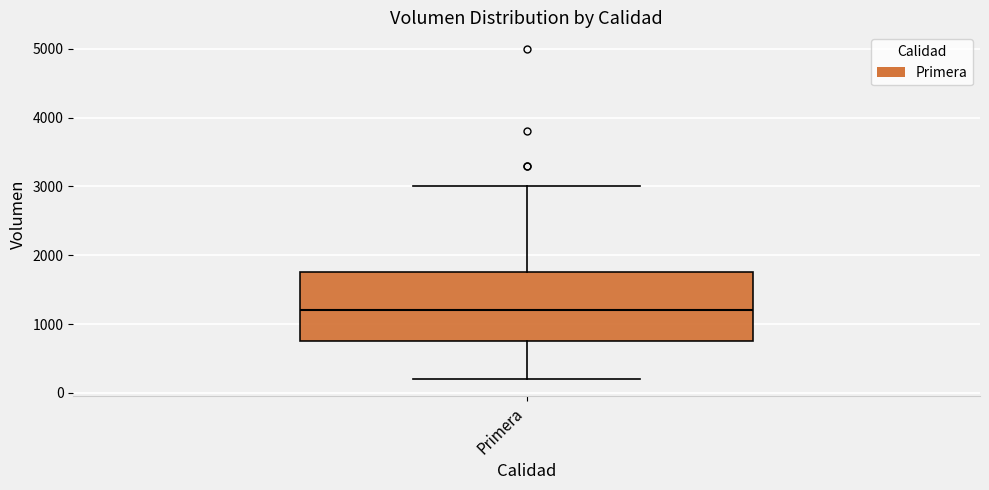

Read this box plot against the y-axis: the position of the median line, the range covered by the box, and the ends of both whiskers. The values are not printed on the chart, so give them approximately, as read against the axis.

median 1200, box 800 to 1800, whiskers 200 to 3000